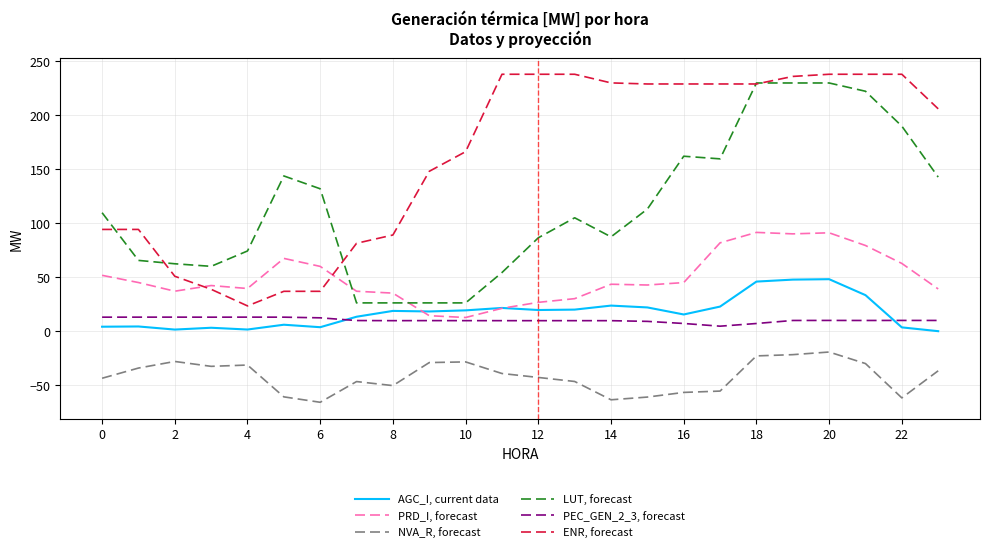

Rank the series by their maximum value, from highest to lowest.

ENR, forecast, LUT, forecast, PRD_I, forecast, AGC_I, current data, PEC_GEN_2_3, forecast, NVA_R, forecast